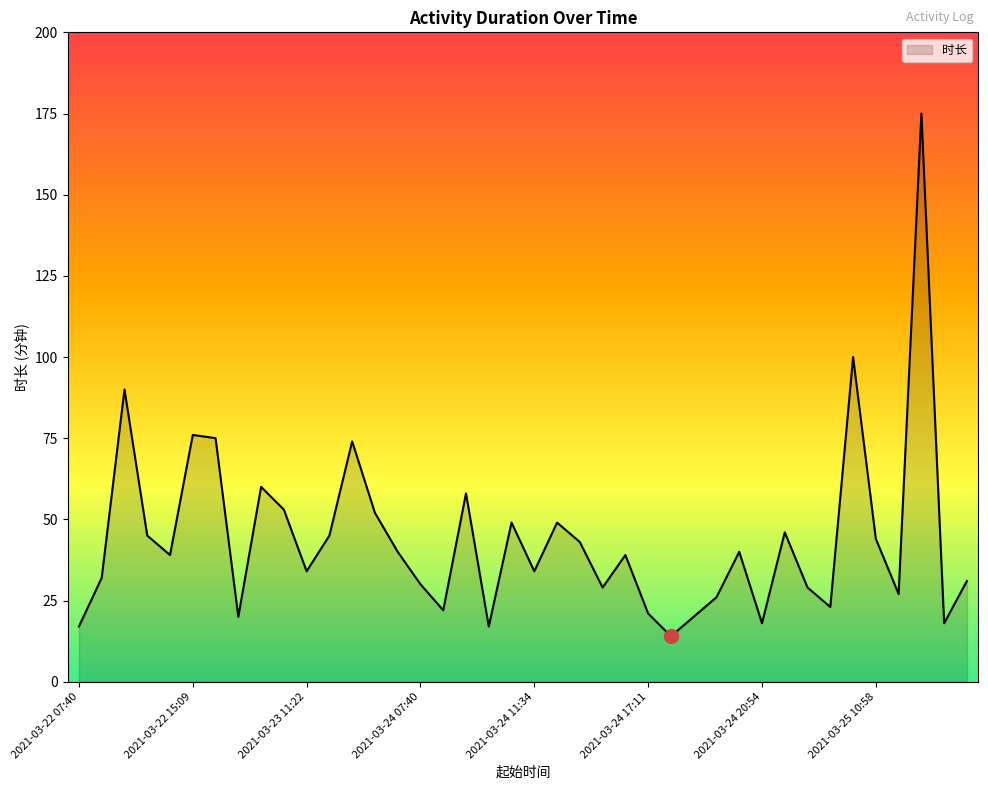

What is the average value?

44